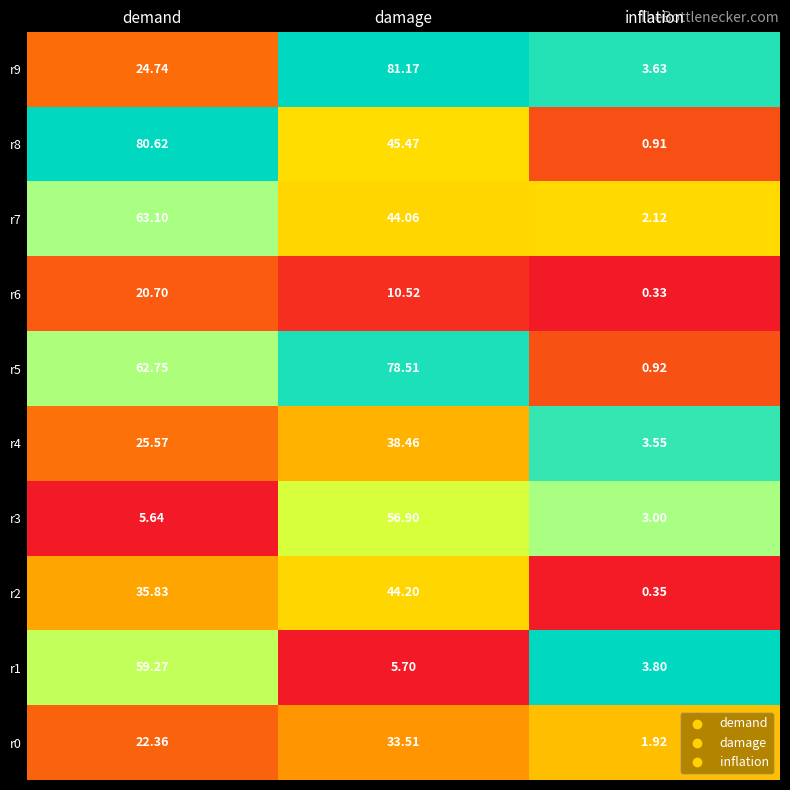

What is the difference between the maximum and minimum values in the damage series?

75.5